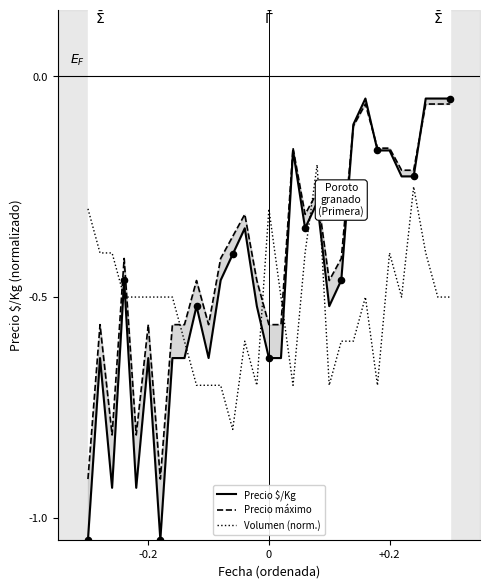

Which series has the largest total across all categories?

Precio máximo